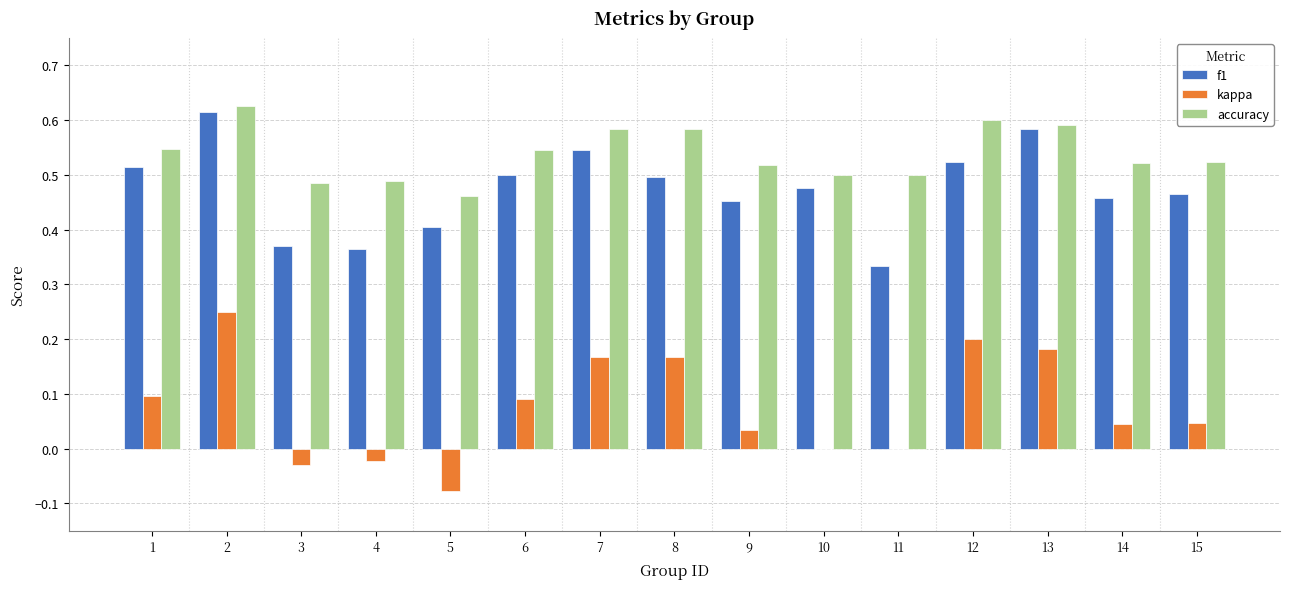

Which series changed the most between 3 and 10?

f1